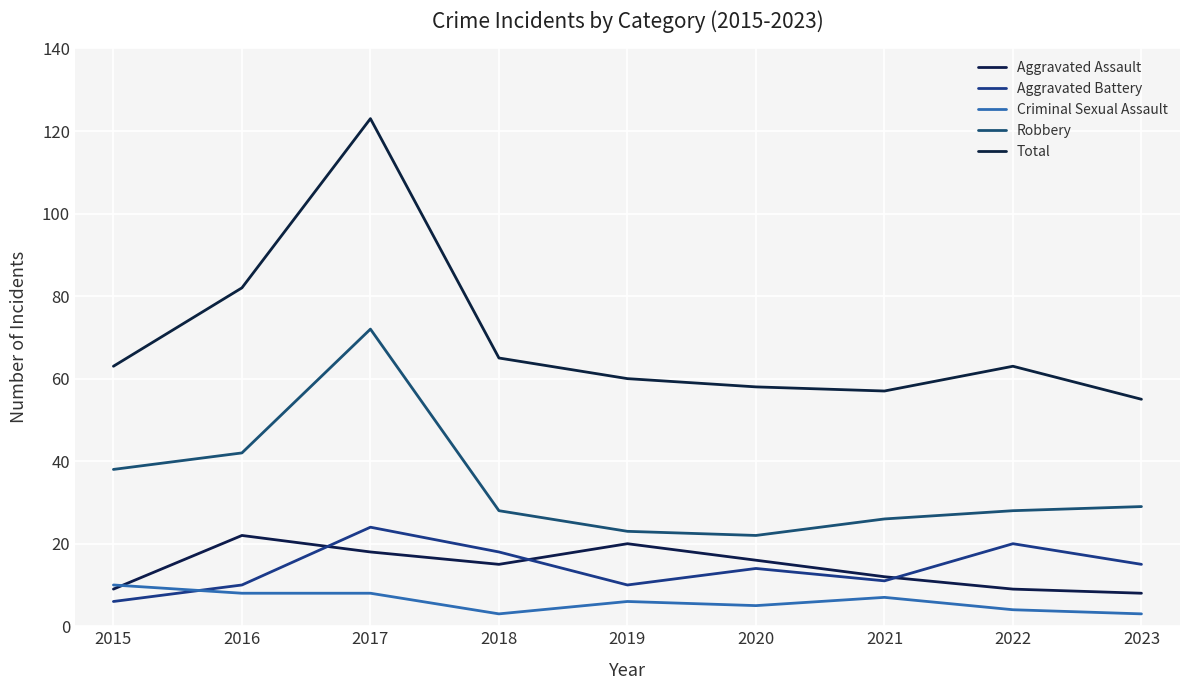

What is the total value across all series at 2019?

119